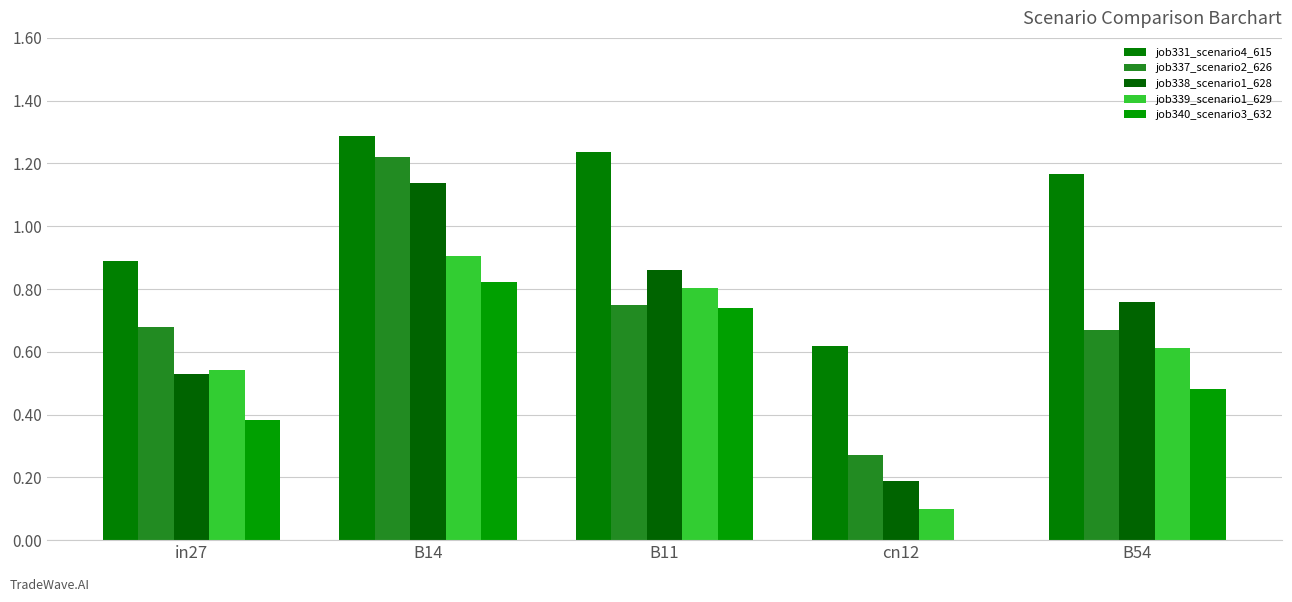

At which label is job331_scenario4_615 closest to 0?

cn12